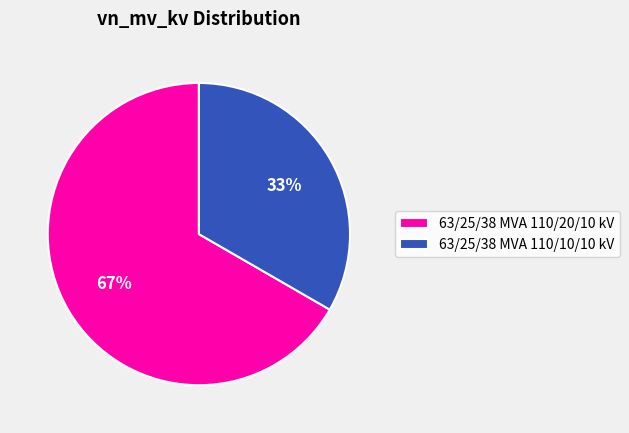

Is there any slice that represents more than half of the pie?

Yes